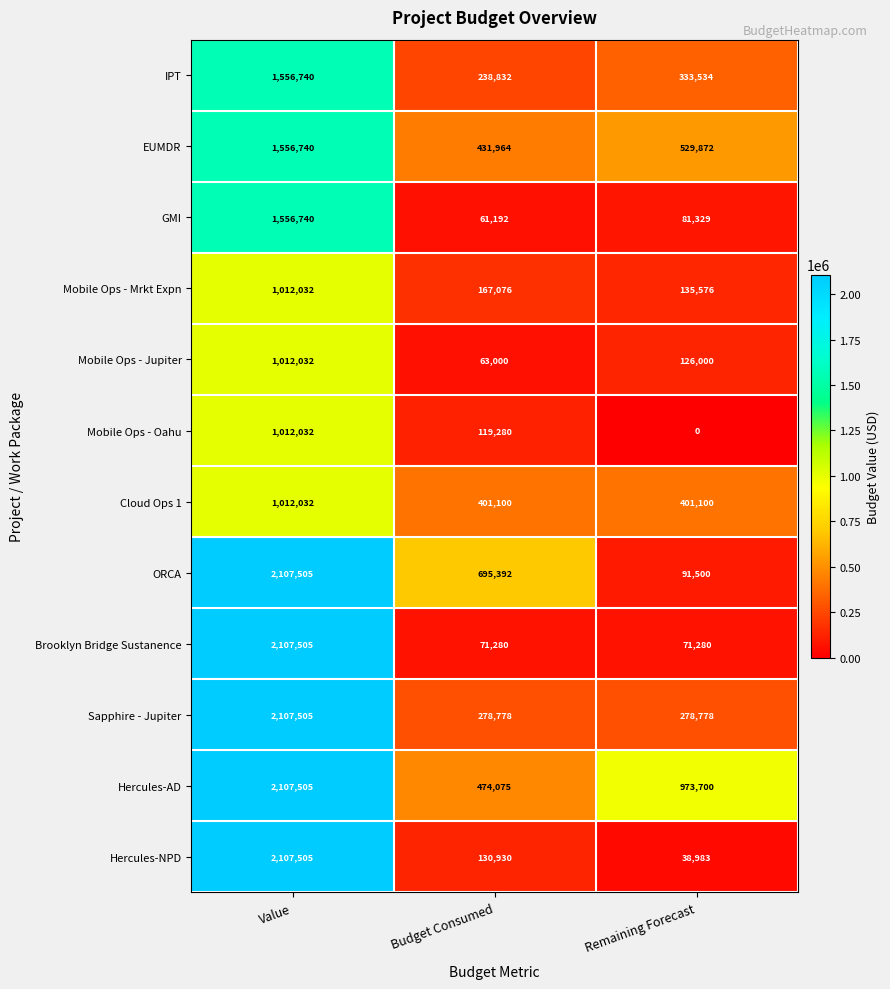

Which category has the lowest value in the GMI series?

Budget Consumed